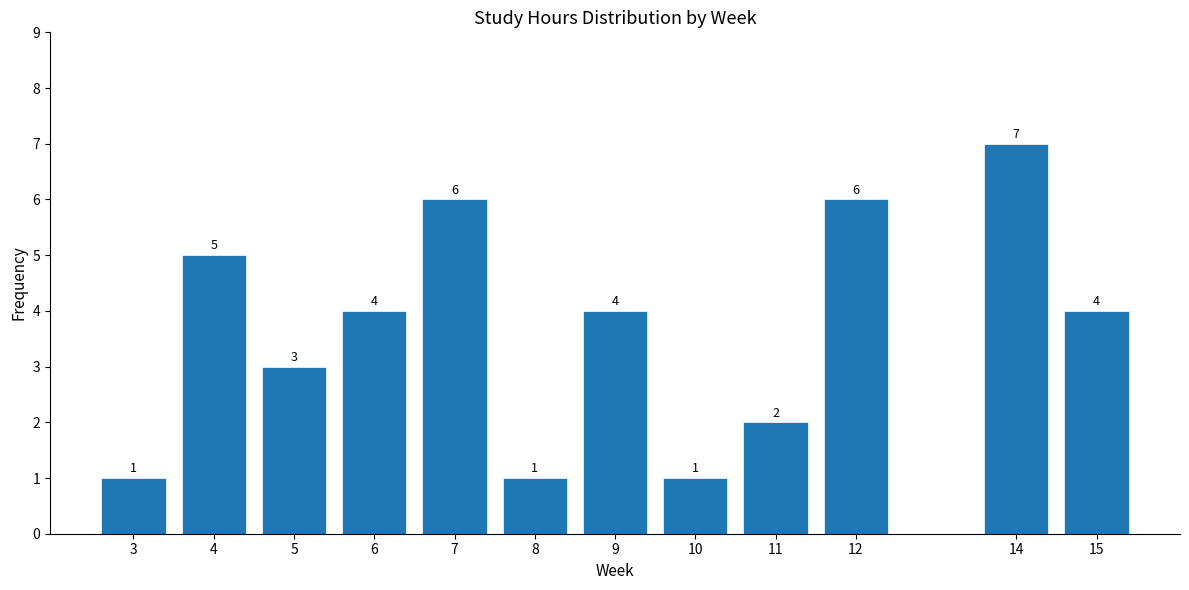

Reading left to right, transcribe all the data shown in this chart.

1	5	3	4	6	1	4	1	2	6	7	4